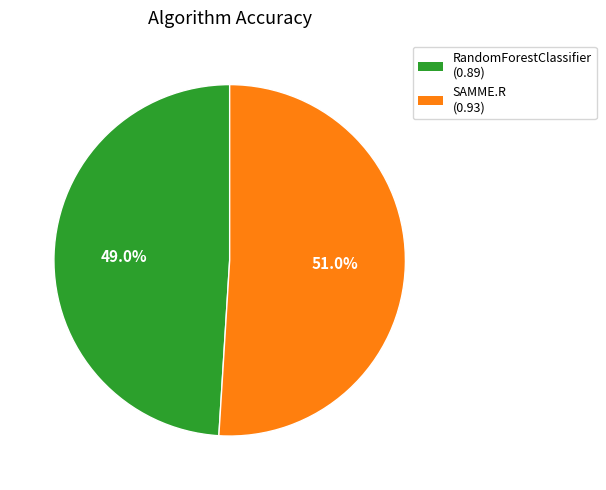

Does any single category account for the majority?

Yes